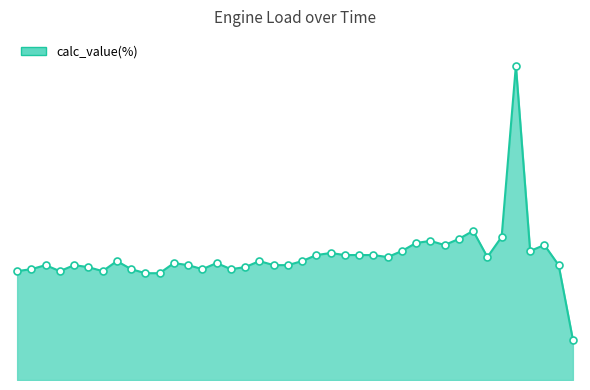

Which label corresponds to the smallest value in the chart?

48142